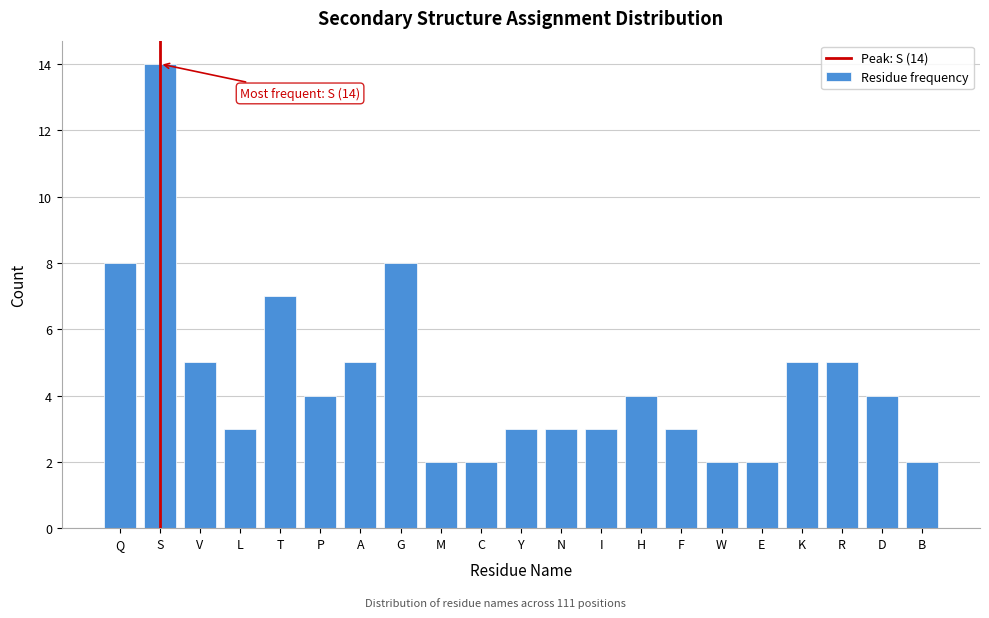

Reading left to right, transcribe all the data shown in this chart.

8	14	5	3	7	4	5	8	2	2	3	3	3	4	3	2	2	5	5	4	2